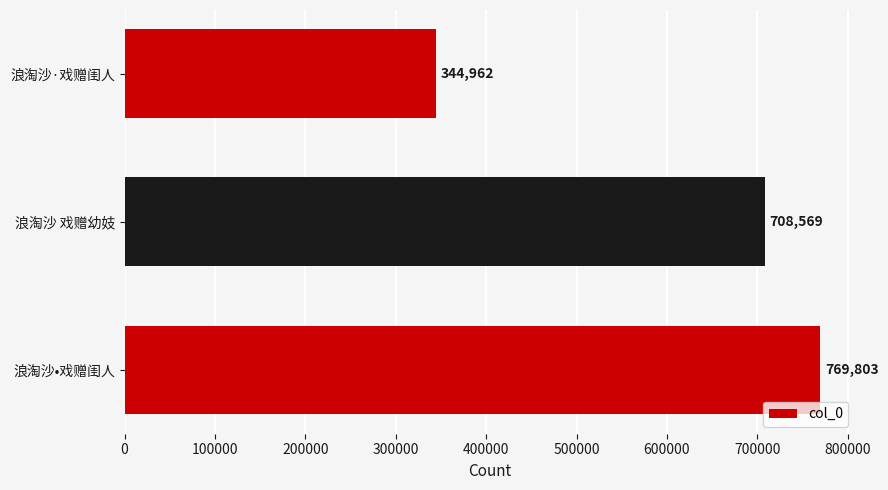

What is the change in value from 浪淘沙 戏赠幼妓 to 浪淘沙·戏赠闺人?

-363607